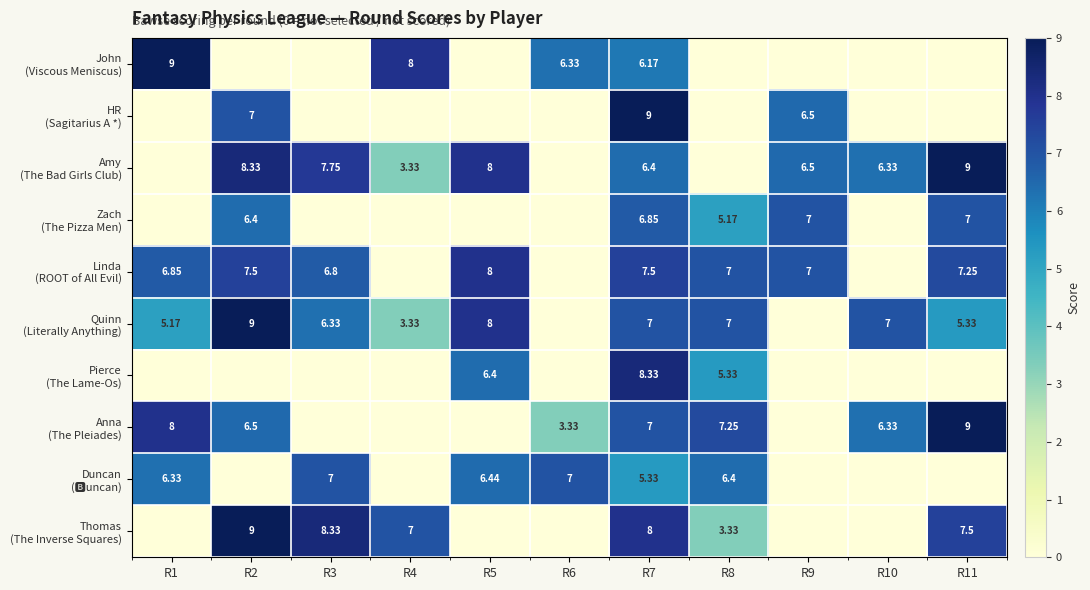

List the series in order of their peak value, lowest first.

Zach (The Pizza Men), Duncan (🅱️uncan), Linda (ROOT of All Evil), Pierce (The Lame-Os), John (Viscous Meniscus), HR (Sagitarius A *), Amy (The Bad Girls Club), Quinn (Literally Anything), Anna (The Pleiades), Thomas (The Inverse Squares)